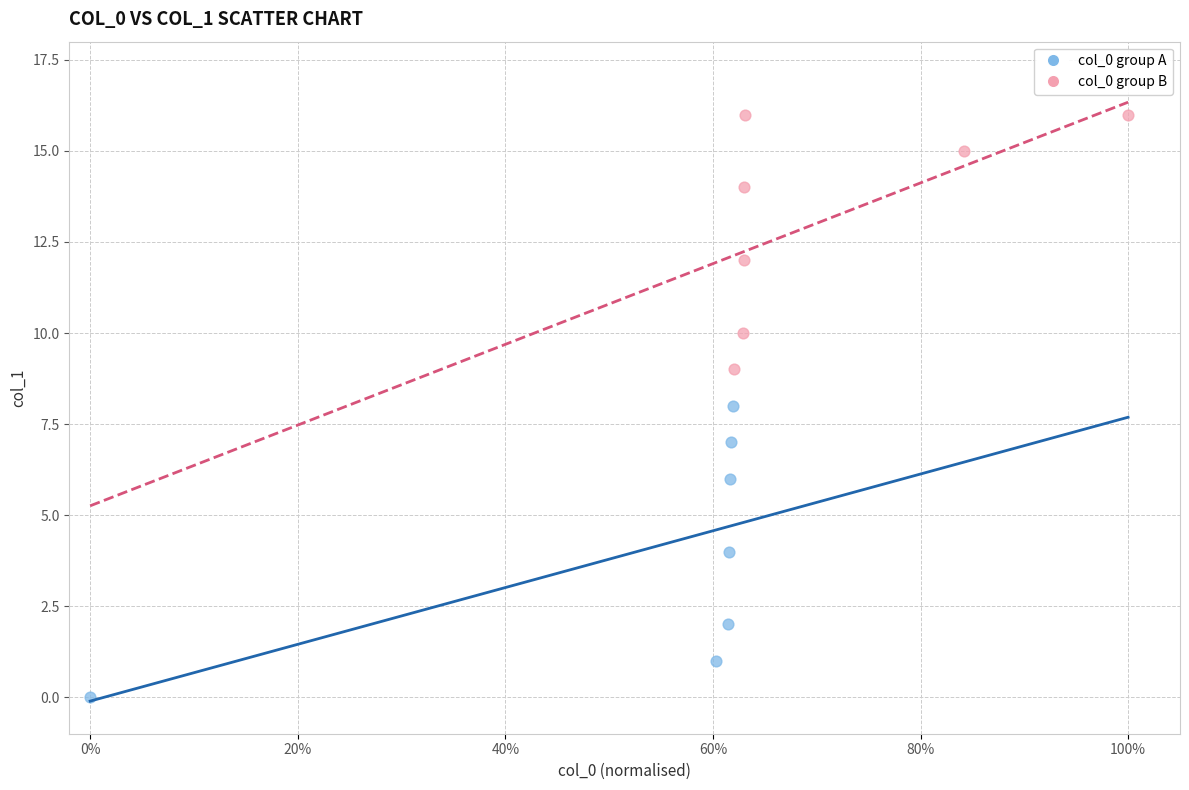

Which series reaches the minimum Y coordinate?

col_0 group A